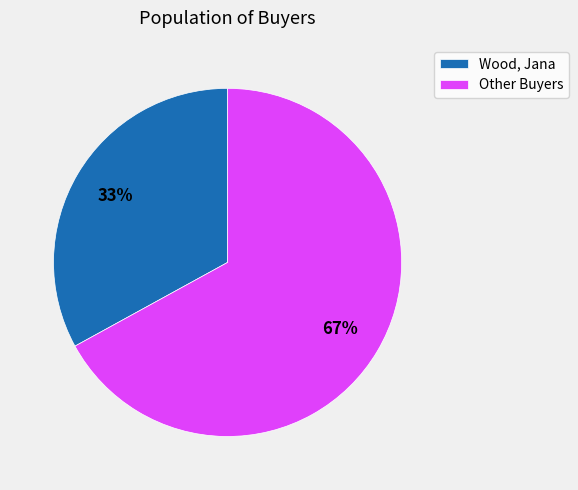

To the nearest percent, what is the difference between the largest and smallest slice percentages?

34%